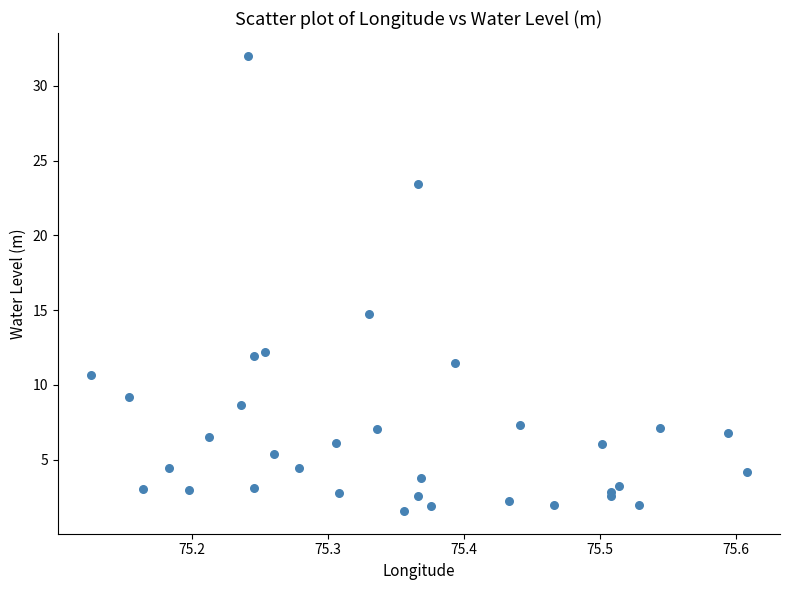

What Y value in the scatter plot is closest to 16?

14.8